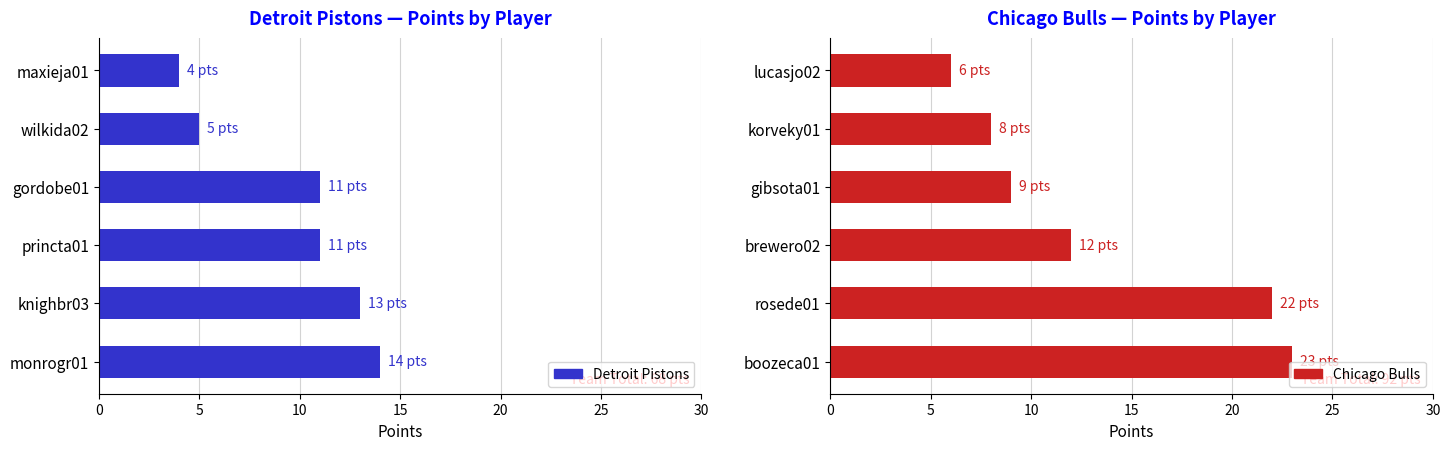

Reading left to right, list all the values displayed in this chart.

Detroit Pistons: 14	13	11	11	5	4
Chicago Bulls: 23	22	12	9	8	6